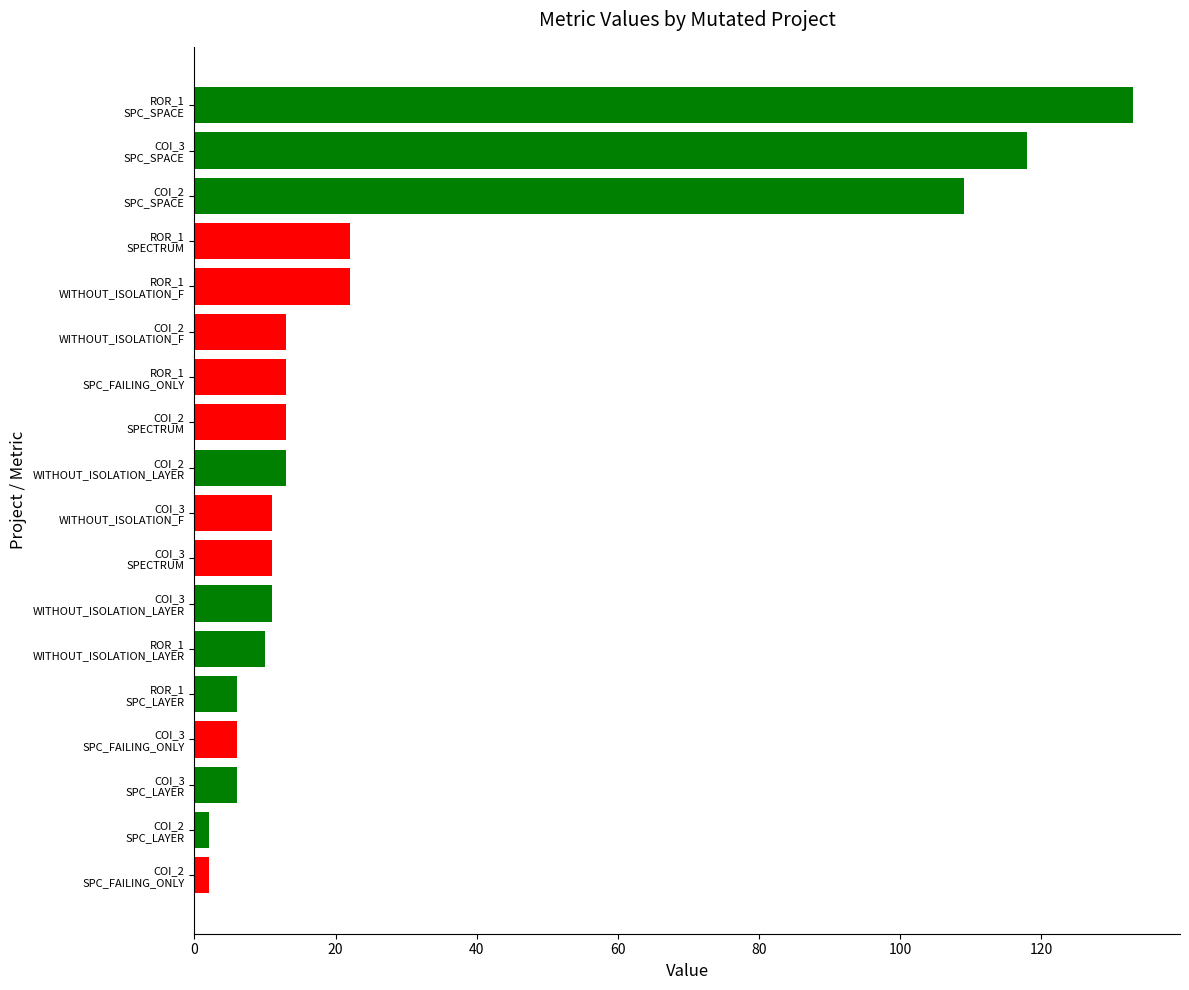

What is the difference between the maximum and minimum values?

131